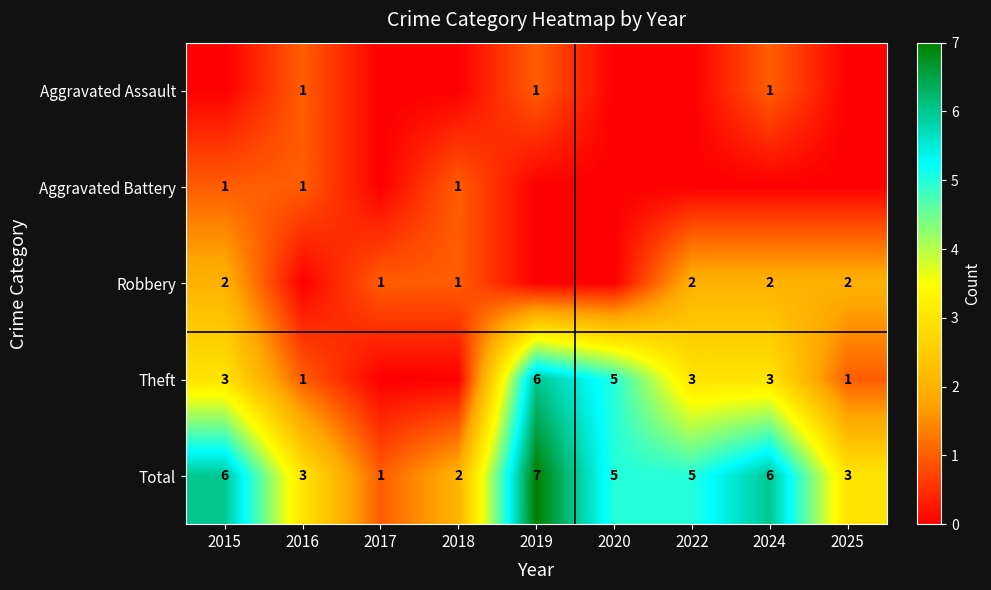

At which label does Total reach its peak?

2019